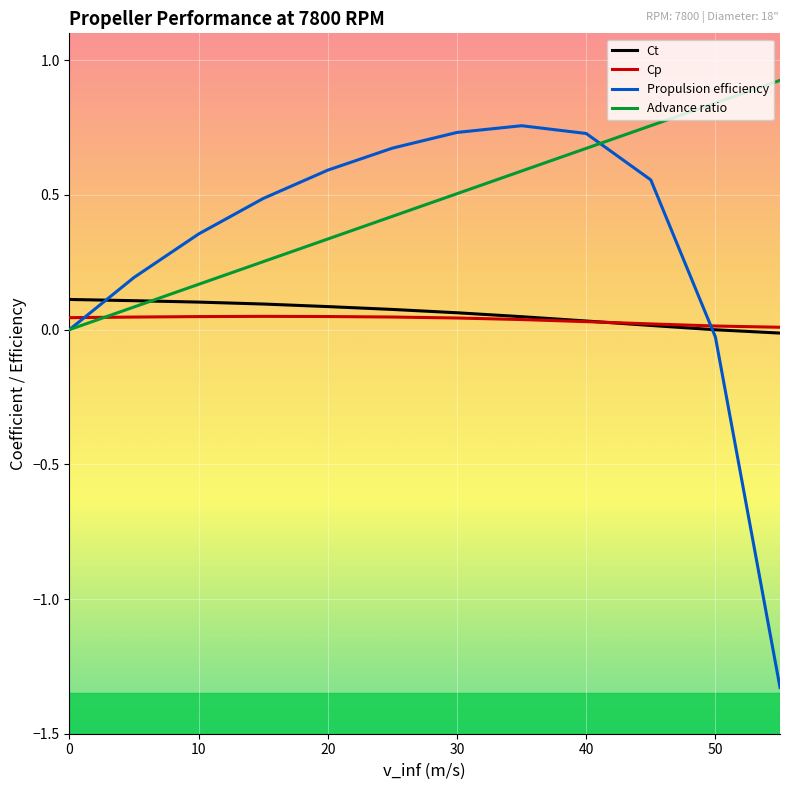

How many lines are shown in the chart?

4